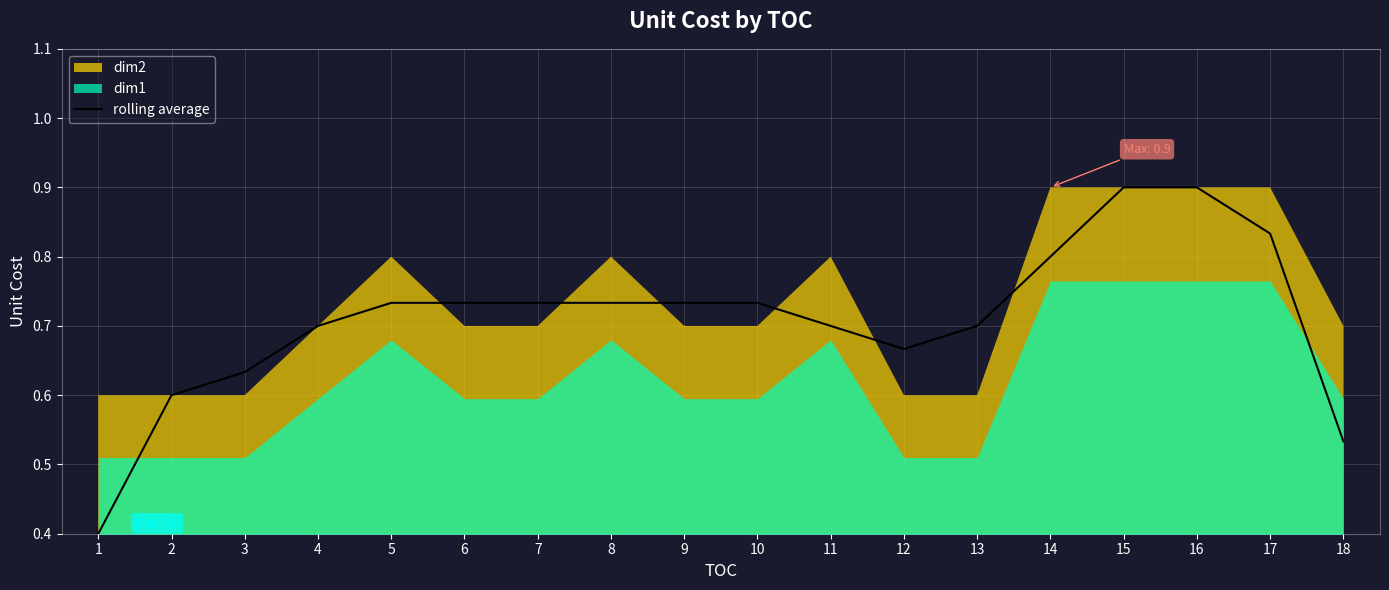

What is the difference between the values at 18 and 2?

0.1